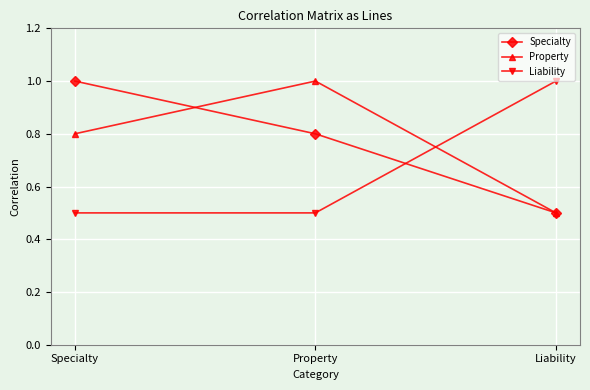

Reading left to right, list all the values displayed in this chart.

Specialty: 1.0	0.8	0.5
Property: 0.8	1.0	0.5
Liability: 0.5	0.5	1.0